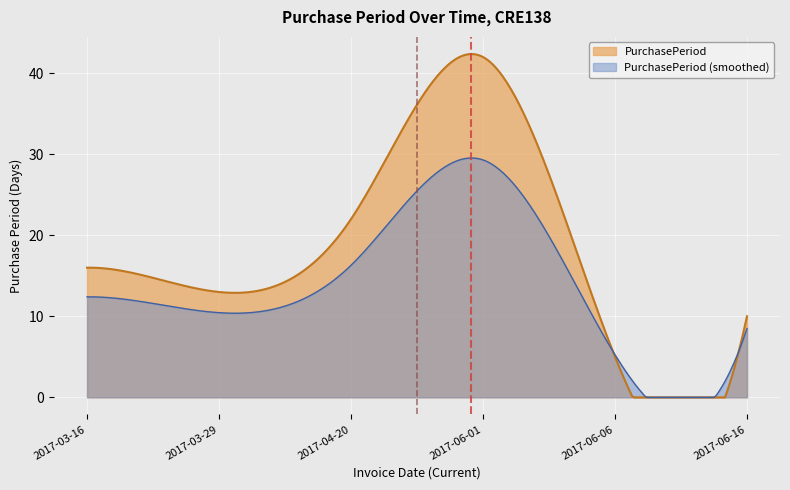

What is the maximum value shown in the chart?

42.4